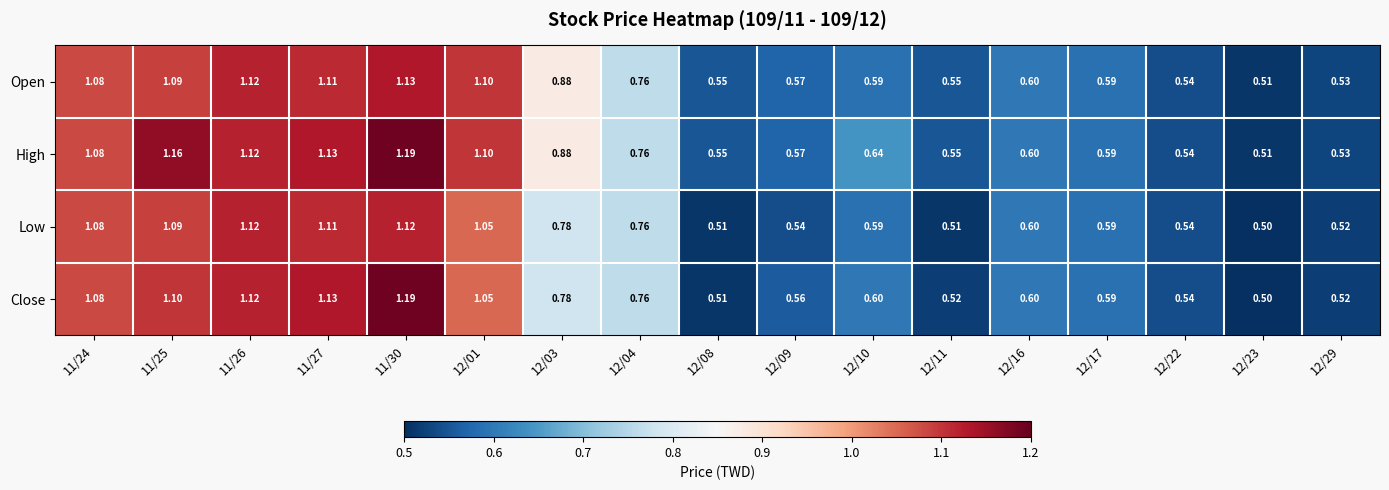

Which series has the widest spread of values?

Close